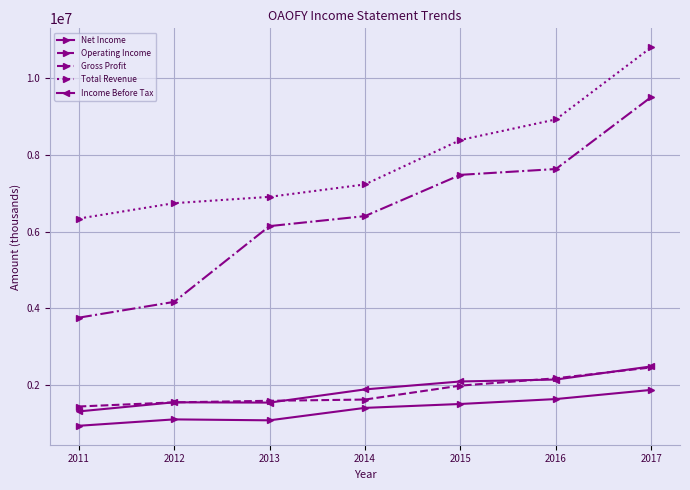

At which category is the sum across all series the highest?

2017